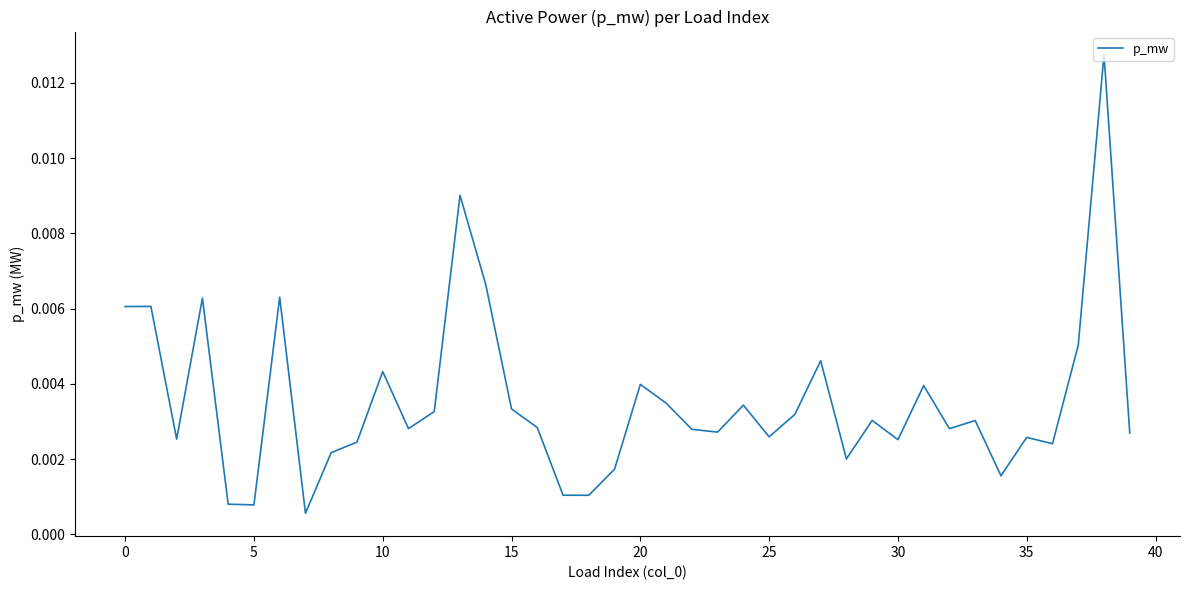

At which category does the data reach its first local valley?

5